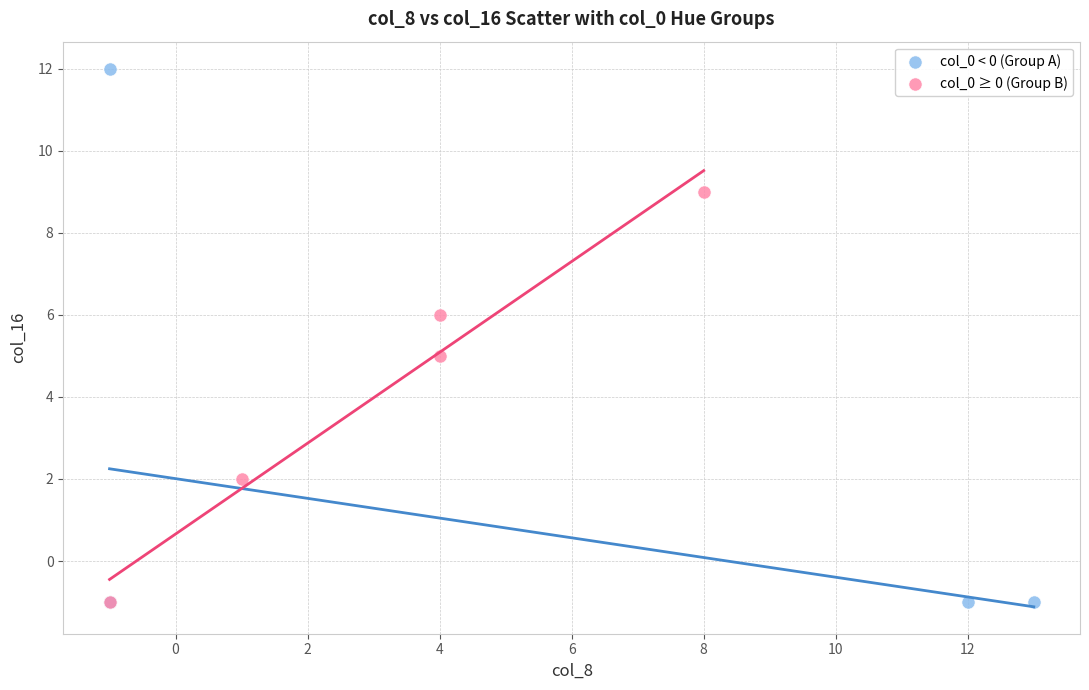

Which series contains the highest Y value?

col_0 < 0 (Group A)